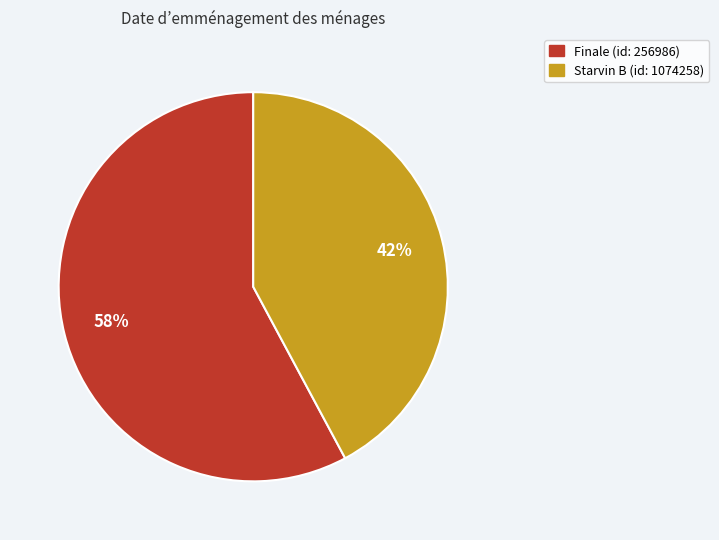

Is there a majority slice in this chart?

Yes